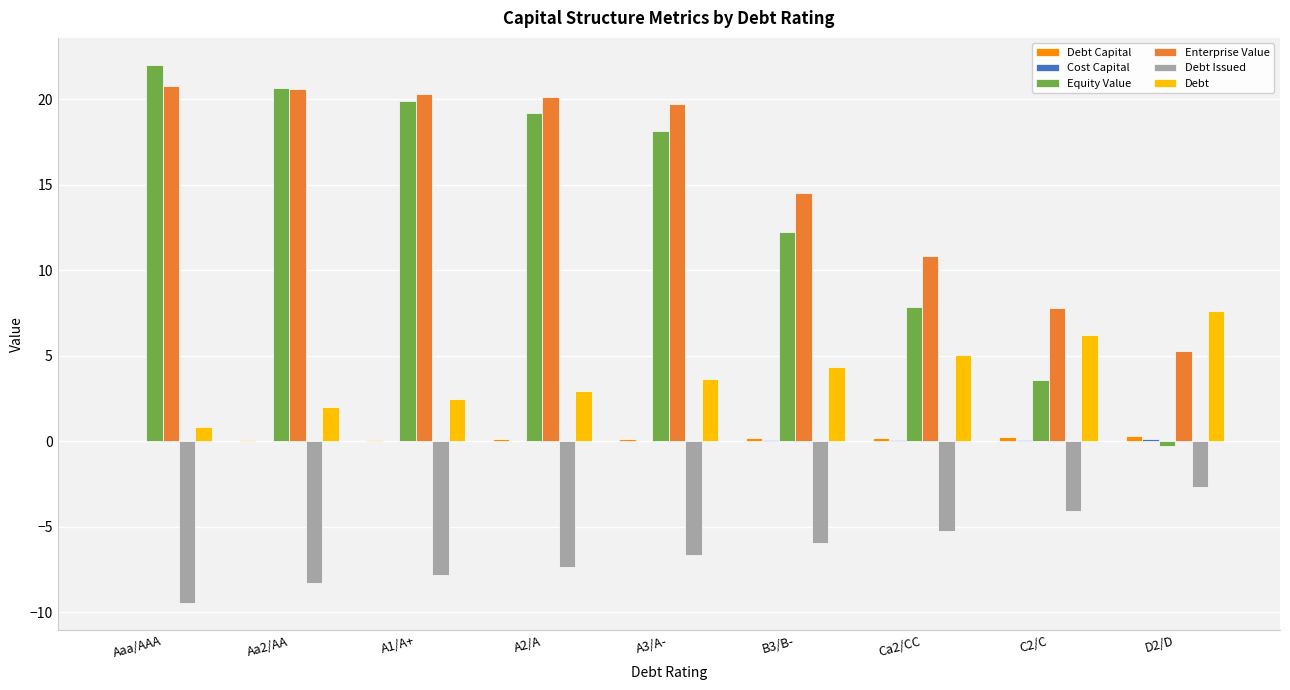

Are the bars grouped side by side (vs. stacked)?

Yes